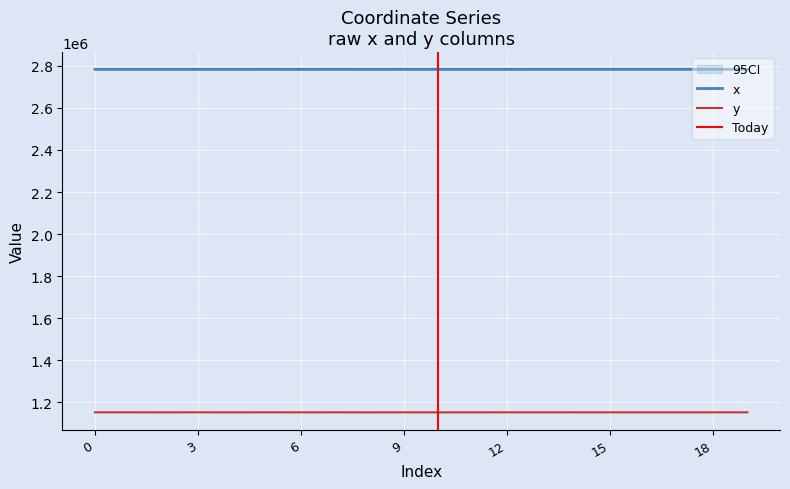

What is the sum of the x values at 3 and 19?

5567920.3